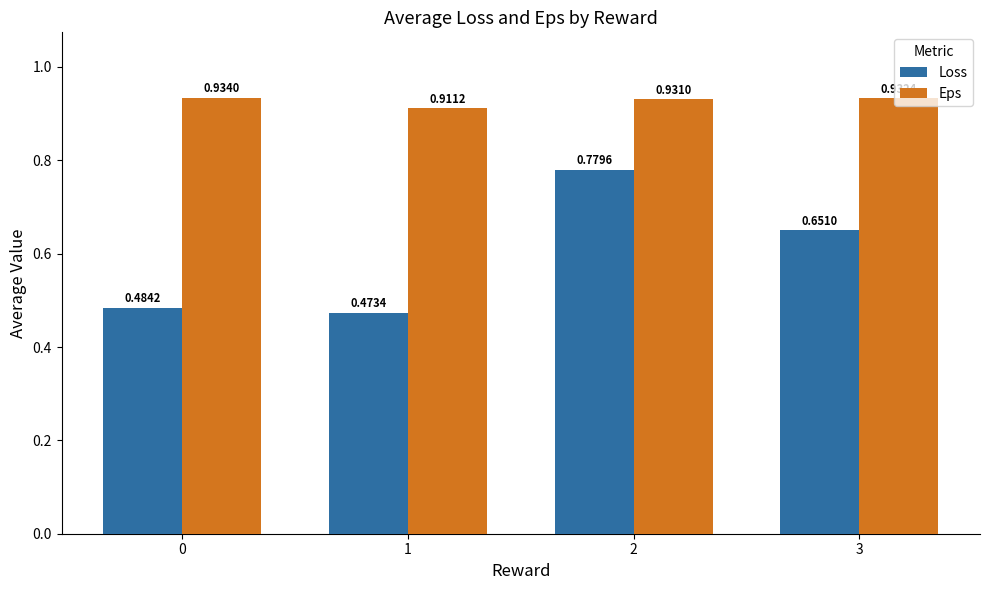

What is the spread (max minus min) of values at 0?

0.4